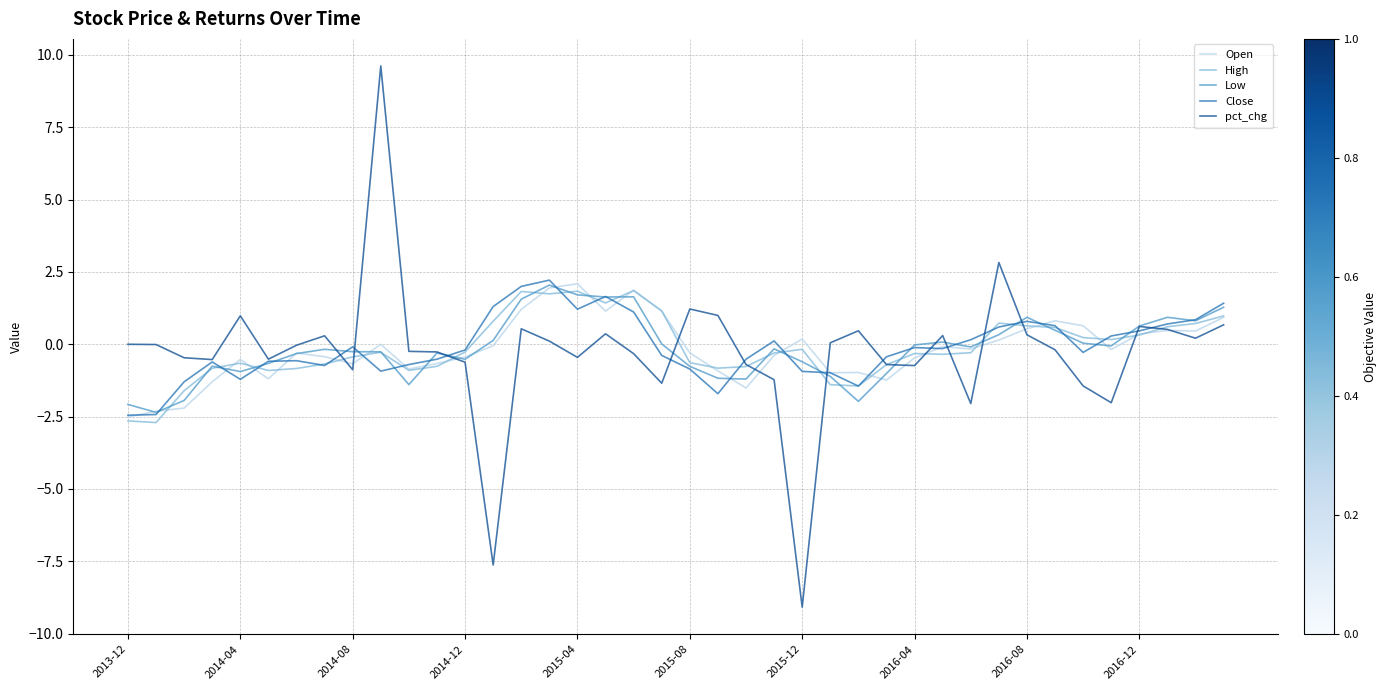

What is the difference between the maximum and minimum values in the Open series?

4.6